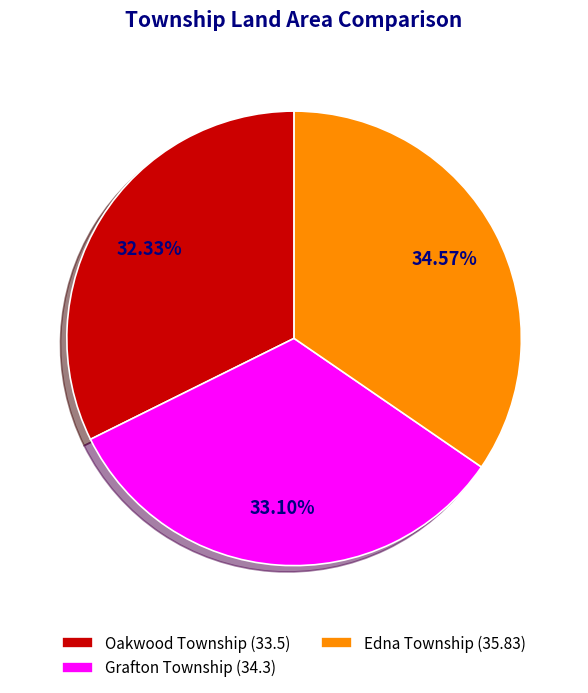

Which category has the smallest portion of the pie?

Oakwood Township